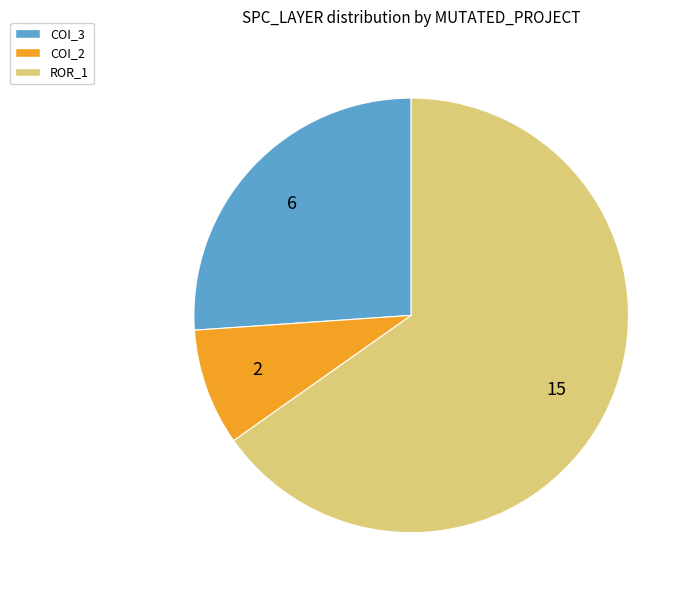

How many segments does this pie chart have?

3